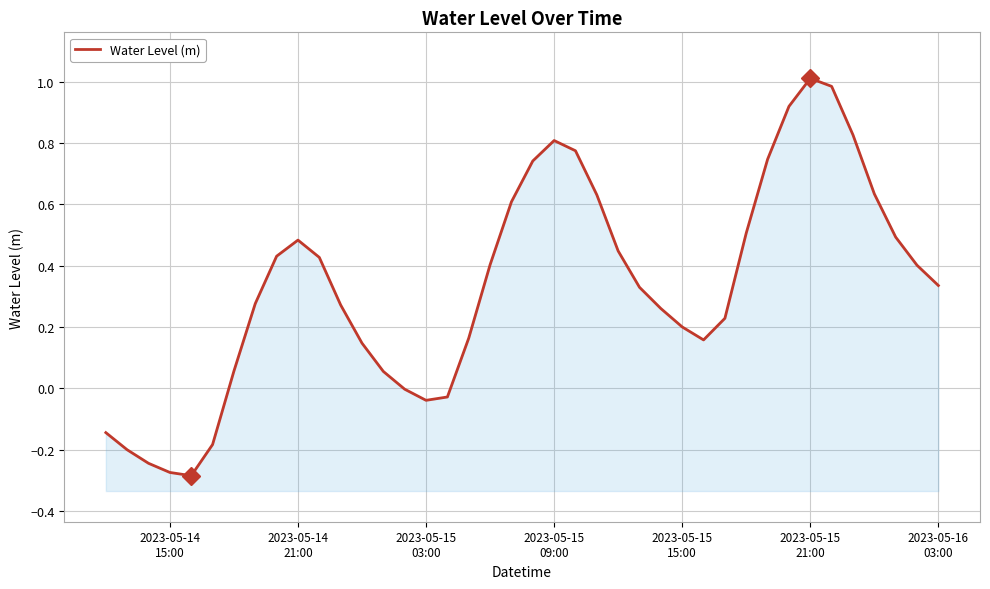

What is the difference between the maximum and minimum values?

1.3